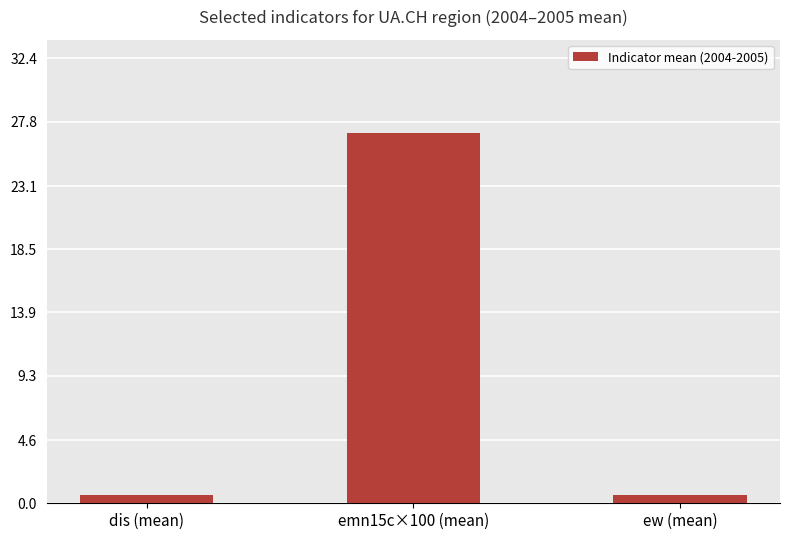

Reading left to right, list all the values displayed in this chart.

dis (mean)=0.6	emn15c×100 (mean)=27.0	ew (mean)=0.6